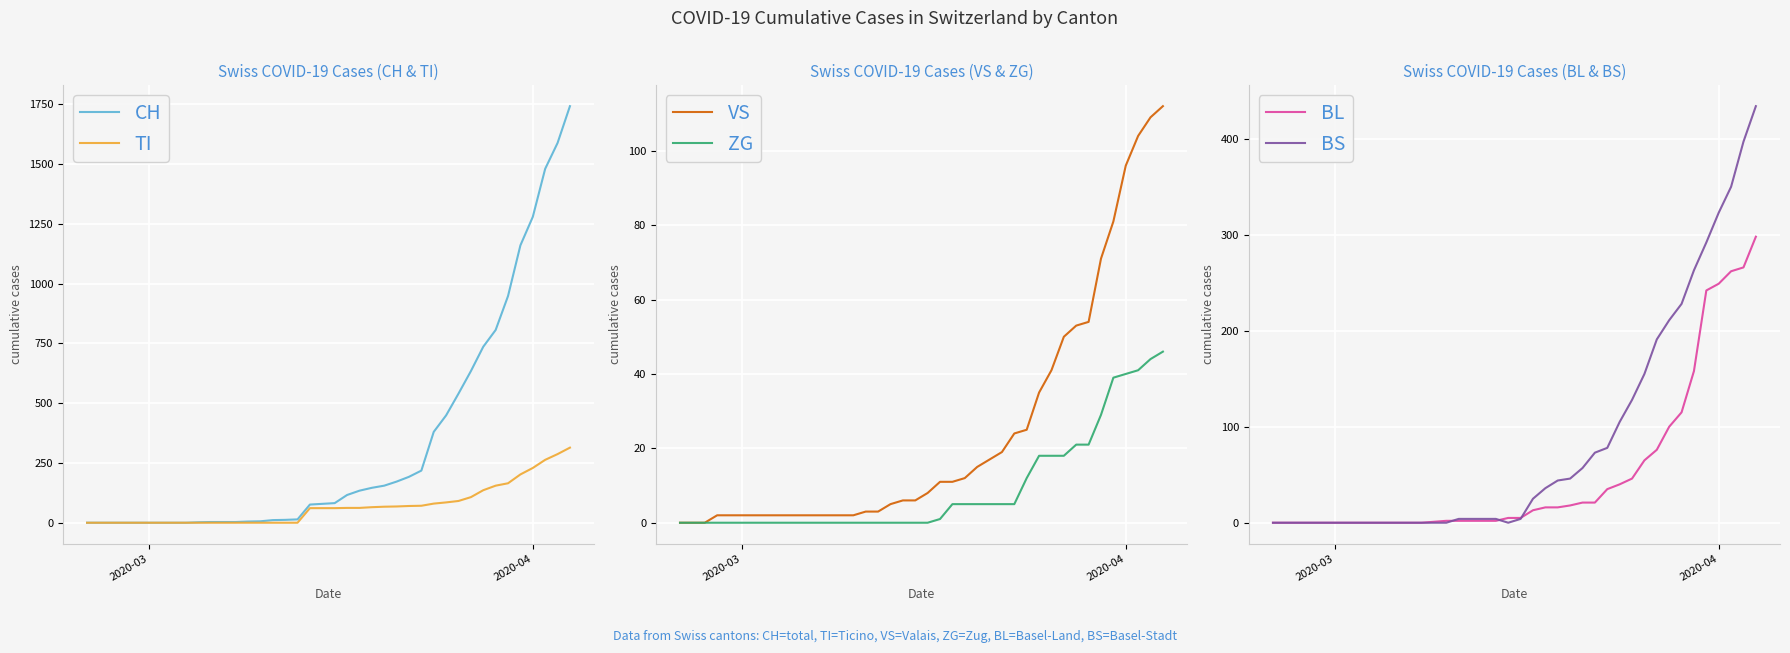

Does the chart display data point markers on the line(s)?

No